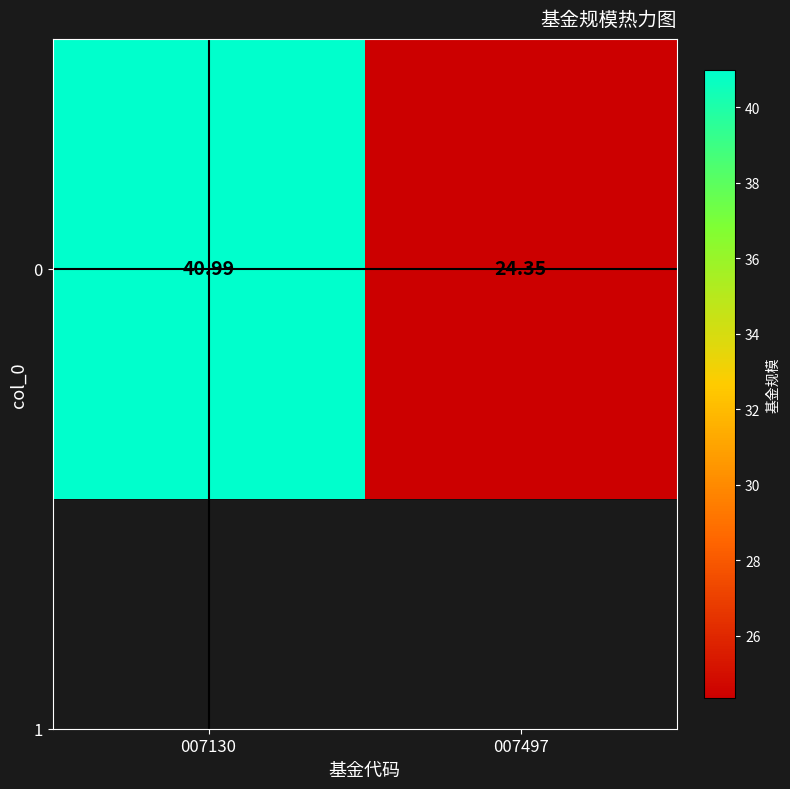

The chart shows a value of 41.2 at 007497. True or false?

False